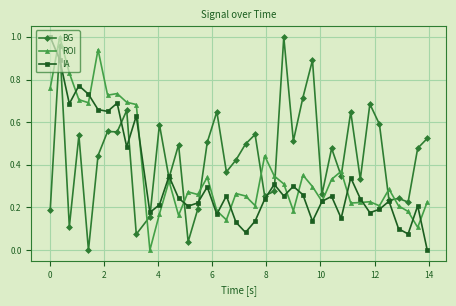

True or false: ROI has more than 2 points higher than both neighbors.

True